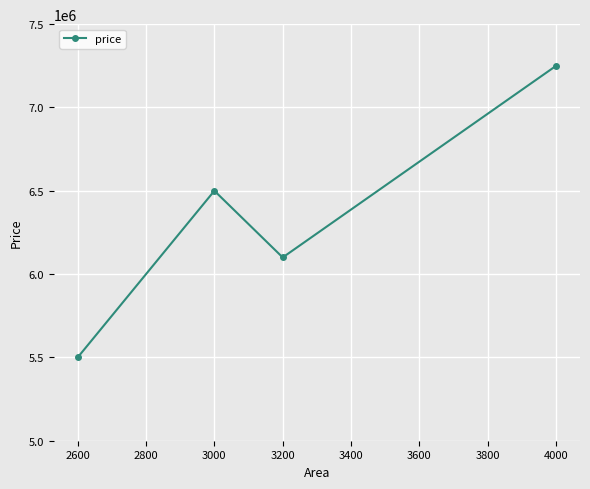

Where is the data nearest to the value 6375000?

3000